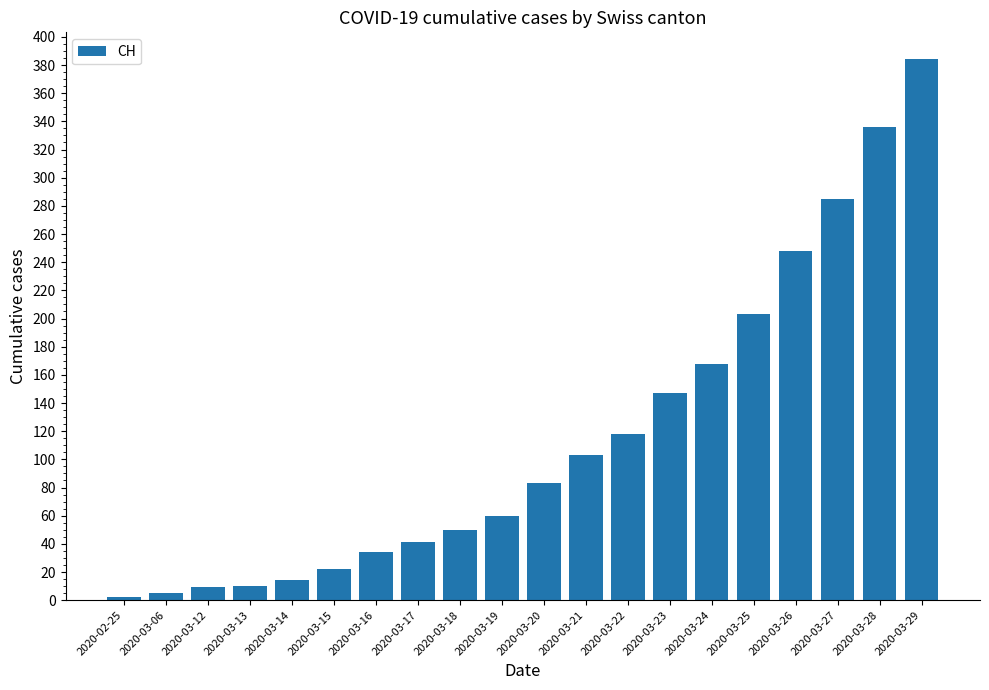

The value at 2020-03-26 is 141. True or false?

False